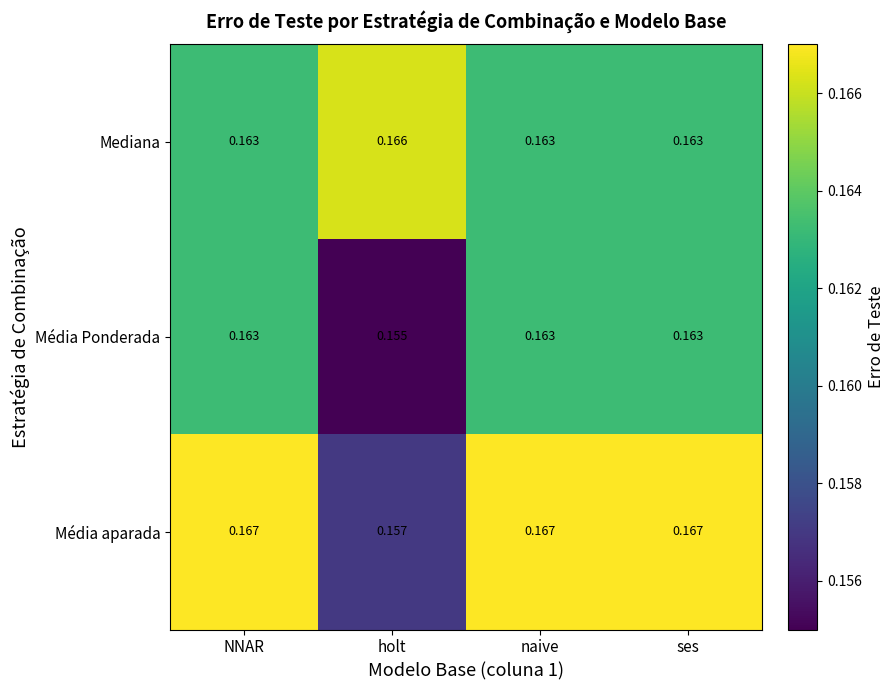

Rank the series by their maximum value, from lowest to highest.

Média Ponderada, Mediana, Média aparada